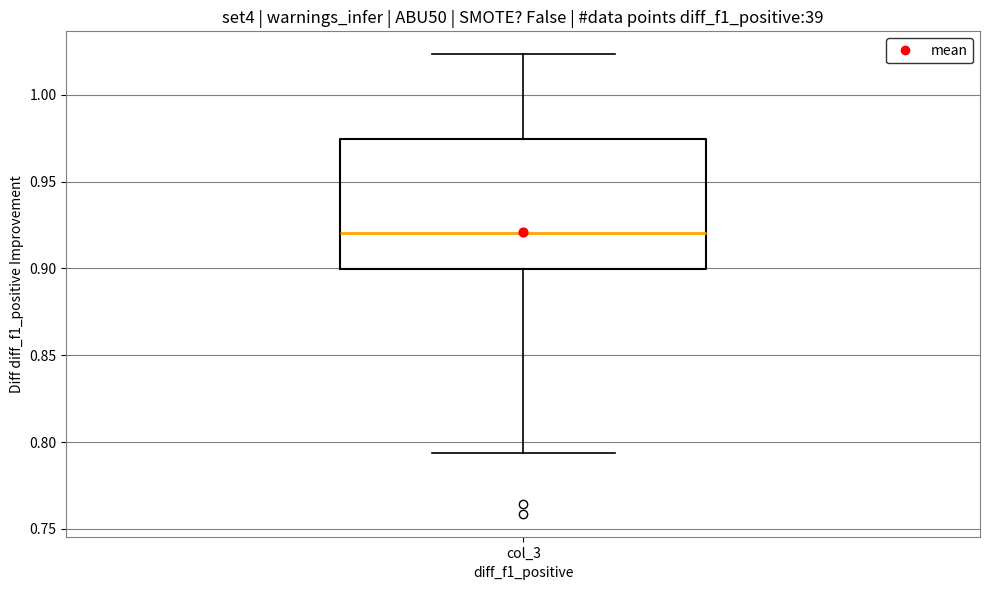

Where does the upper whisker of the box for col_3 end on the y-axis? The values are not printed on the chart, so give them approximately, as read against the axis.

1.025